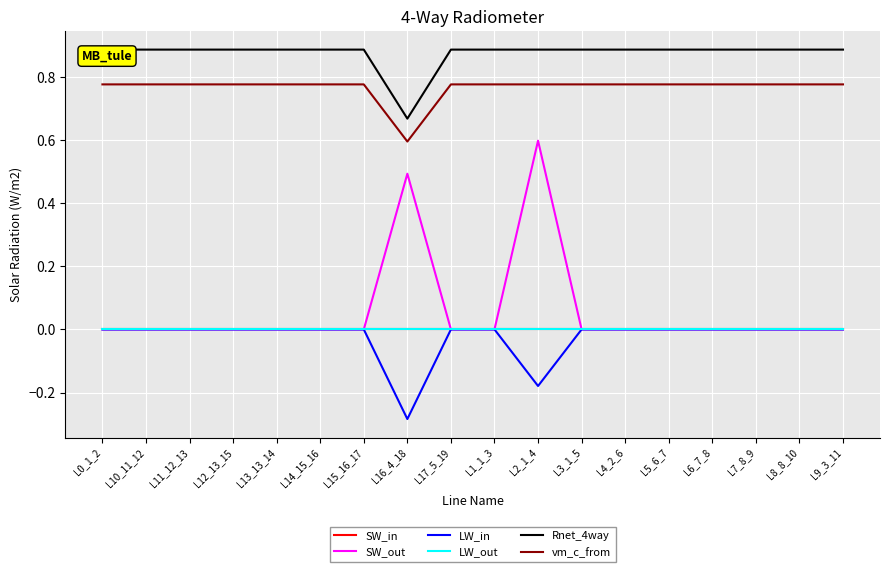

What is the difference between the maximum and minimum values in the Rnet_4way series?

0.2